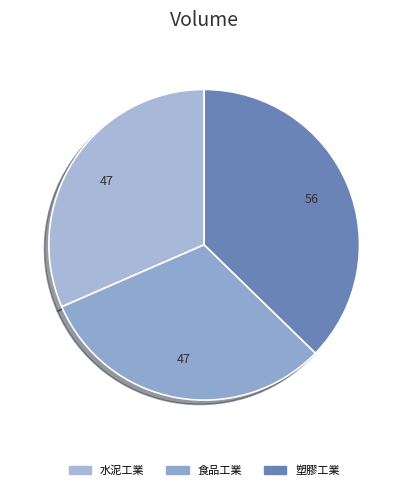

Count the number of slices in the pie.

3